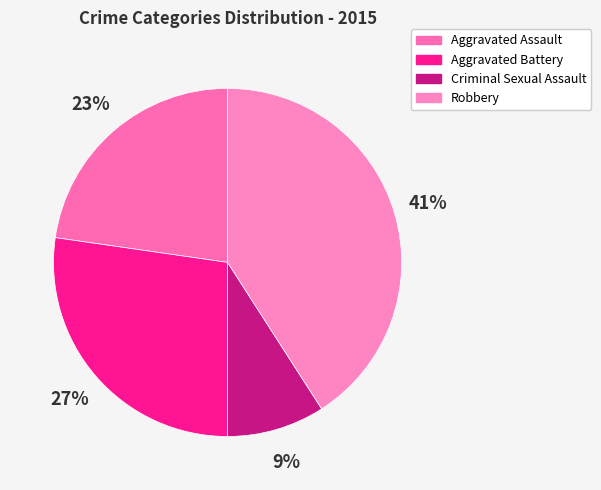

True or false: Robbery accounts for 34% of the total.

False